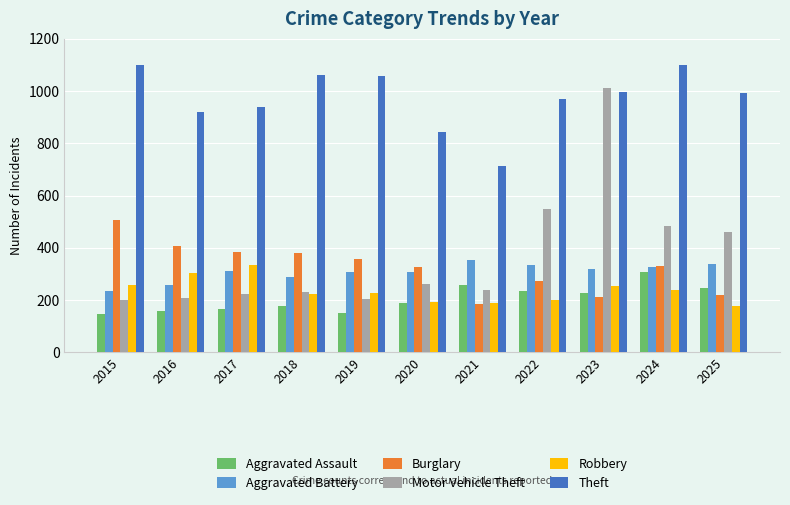

True or false: Burglary has a value of 359 at 2019.

True